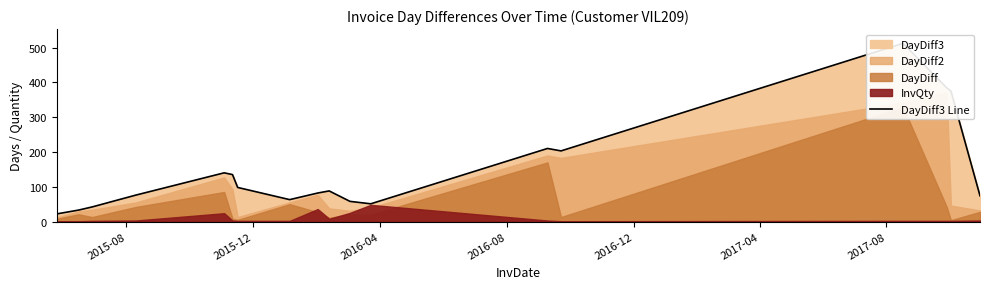

The chart shows a value of 183 at 15. True or false?

False